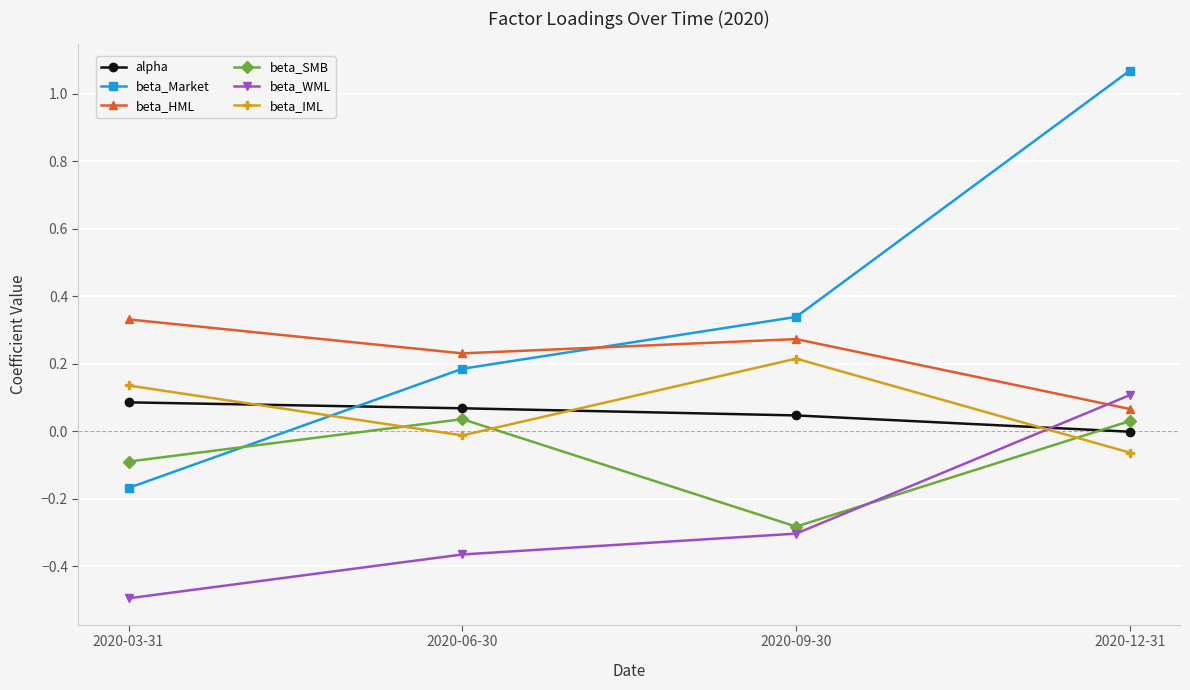

List the labels in order of beta_HML value, smallest first.

2020-12-31, 2020-06-30, 2020-09-30, 2020-03-31